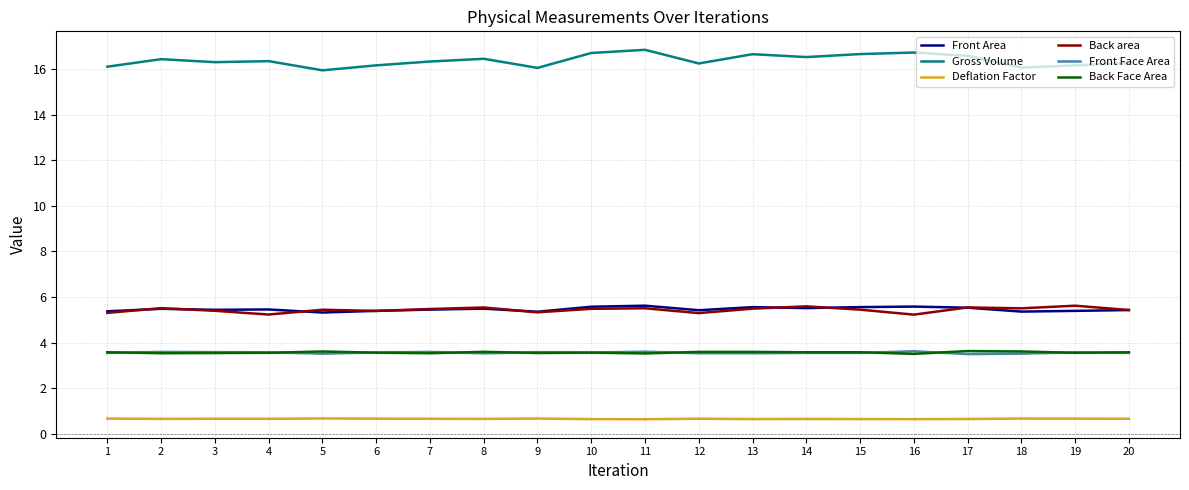

What is the minimum value for Front Face Area?

3.5